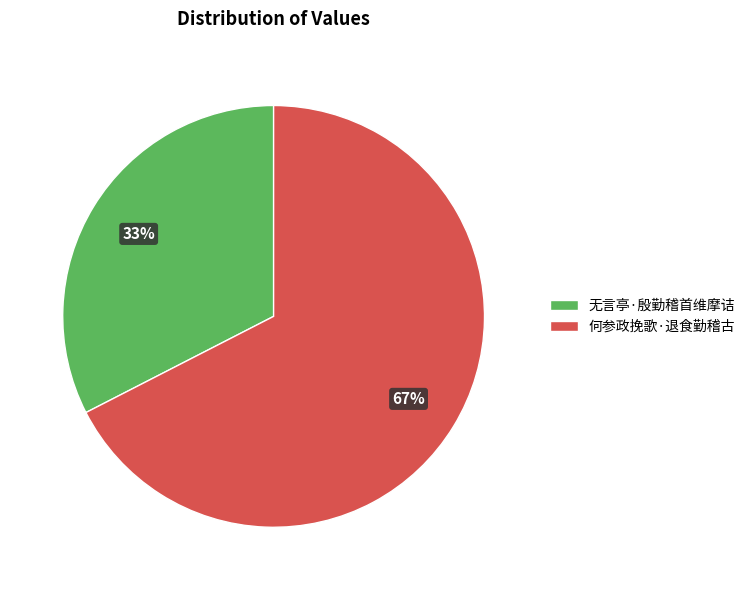

Which category accounts for the majority?

何参政挽歌·退食勤稽古